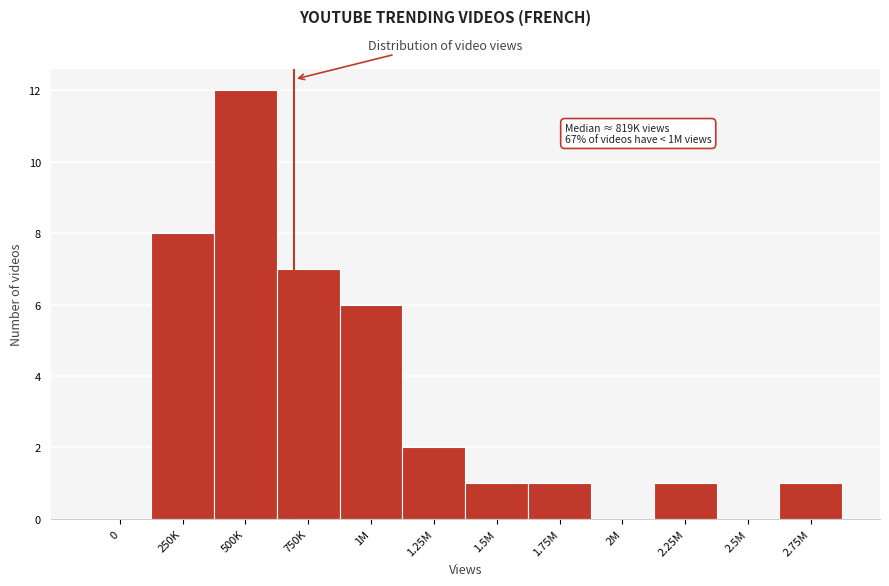

Reading left to right, extract all data points from this chart.

0=0	250K=8	500K=12	750K=7	1M=6	1.25M=2	1.5M=1	1.75M=1	2M=0	2.25M=1	2.5M=0	2.75M=1